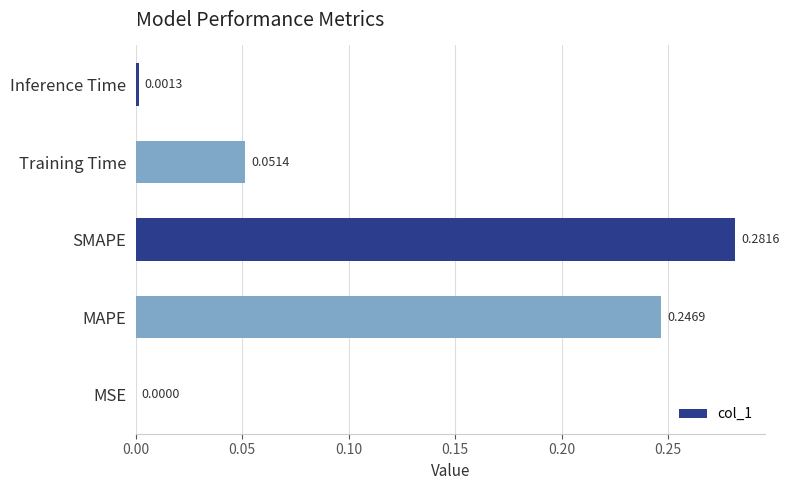

What is the change in value from MSE to Training Time?

+0.1